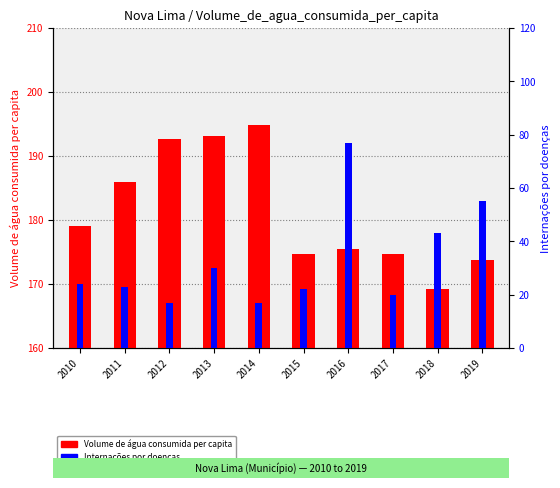

Is it true that Internações por doenças equals 22.5 at 2012?

False